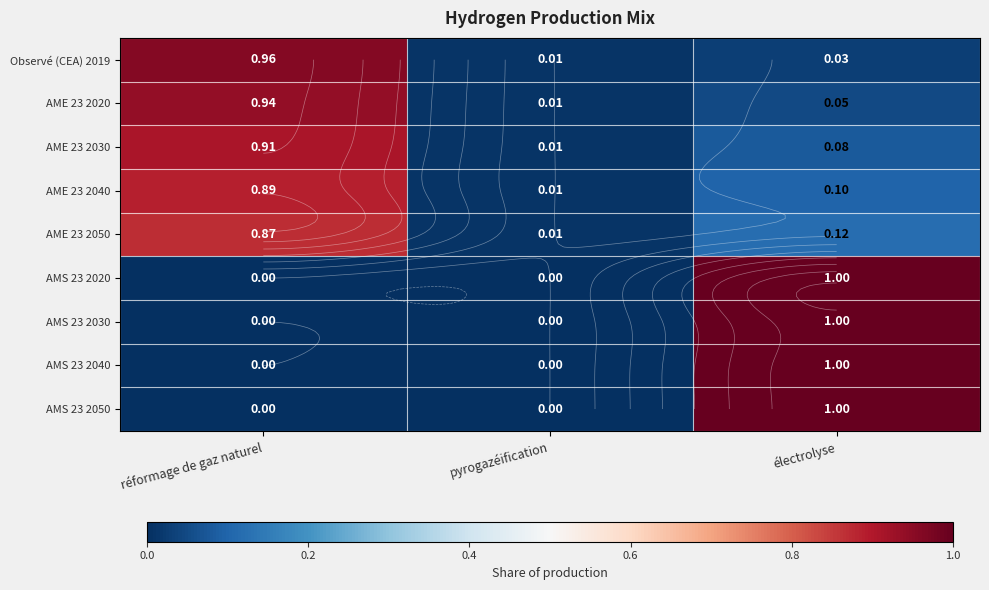

Rank the series by their maximum value, from highest to lowest.

AMS 23 2020, AMS 23 2030, AMS 23 2040, AMS 23 2050, Observé (CEA) 2019, AME 23 2020, AME 23 2030, AME 23 2040, AME 23 2050